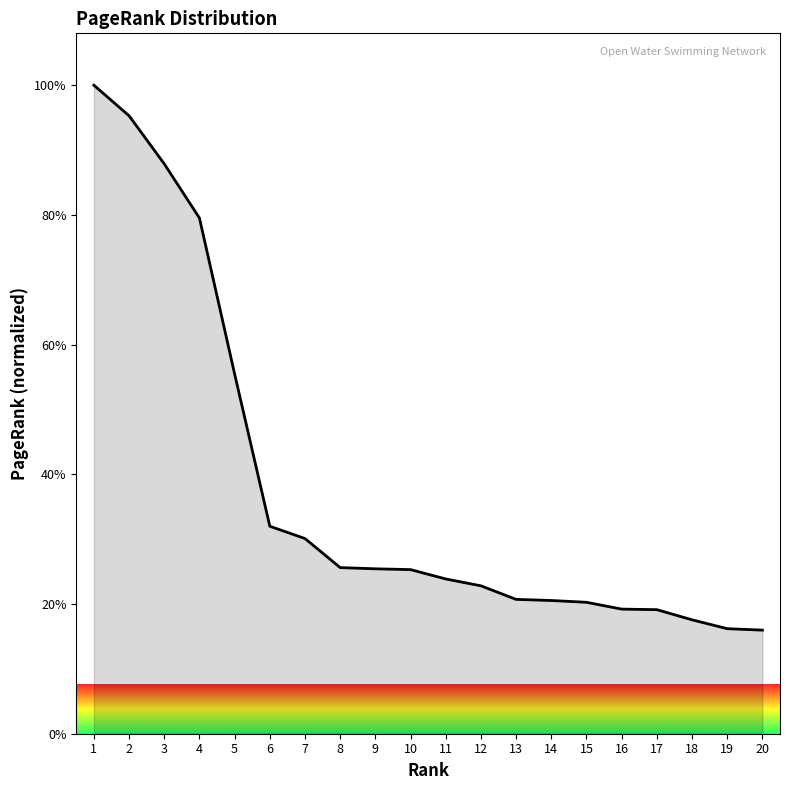

Reading left to right, extract all data points from this chart.

1=1.0	2=1.0	3=0.9	4=0.8	5=0.6	6=0.3	7=0.3	8=0.3	9=0.3	10=0.3	11=0.2	12=0.2	13=0.2	14=0.2	15=0.2	16=0.2	17=0.2	18=0.2	19=0.2	20=0.2